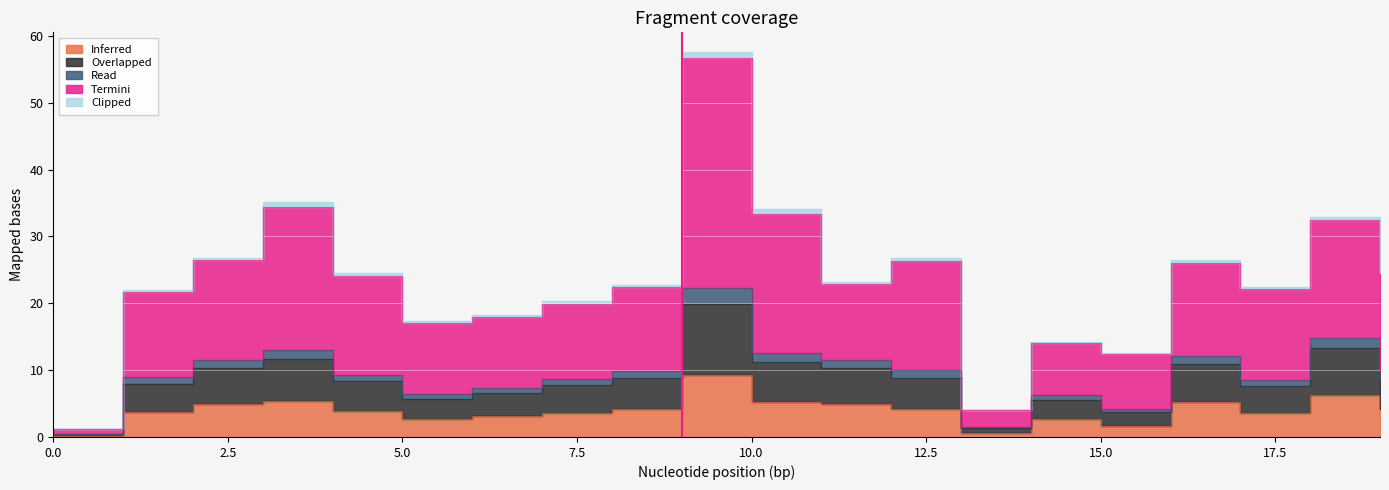

Reading right to left, what are all the values shown in this chart?

0_channel: 4.1	6.3	3.6	5.2	1.7	2.6	0.6	4.2	4.9	5.2	9.3	4.2	3.6	3.1	2.7	3.9	5.4	4.9	3.7	0.2
1_channel: 9.8	14.9	8.5	12.2	4.2	6.2	1.5	10.0	11.5	12.6	22.3	9.9	8.6	7.4	6.4	9.3	13.0	11.6	8.9	0.5
2_channel: 8.8	13.3	7.6	10.9	3.7	5.6	1.3	8.9	10.4	11.2	19.9	8.9	7.7	6.6	5.7	8.3	11.6	10.4	8.0	0.5
3_channel: 24.5	32.4	22.1	26.1	12.4	14.0	4.0	26.3	22.9	33.4	56.6	22.4	19.9	17.9	17.1	24.1	34.5	26.4	21.7	1.2